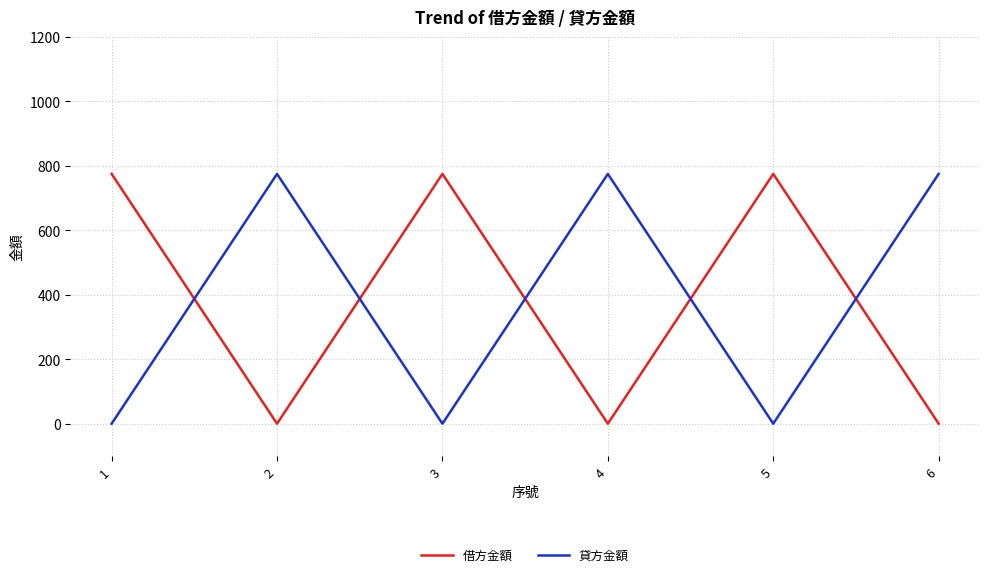

What is the maximum value shown in the chart?

775